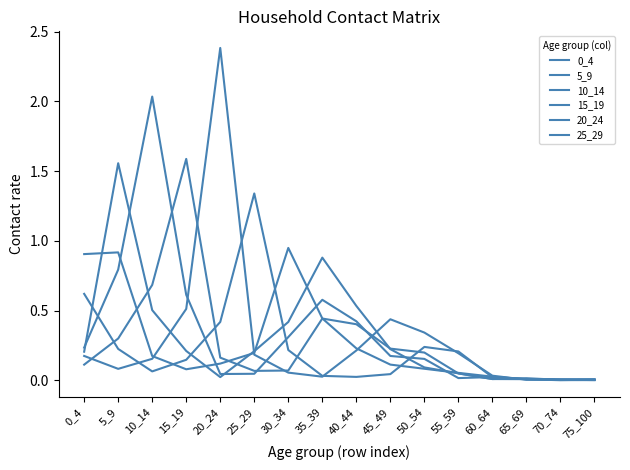

Where is the first local maximum for 15_19?

15_19